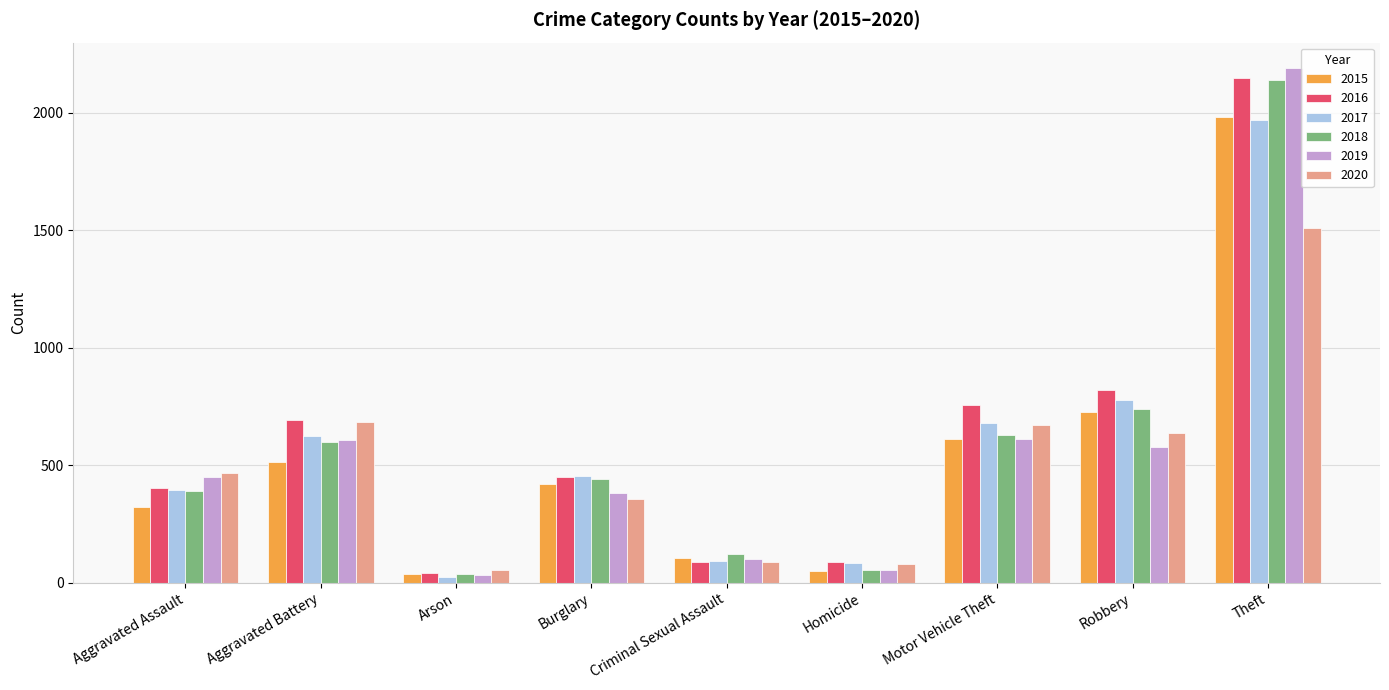

What is the total value across all series at Burglary?

2508